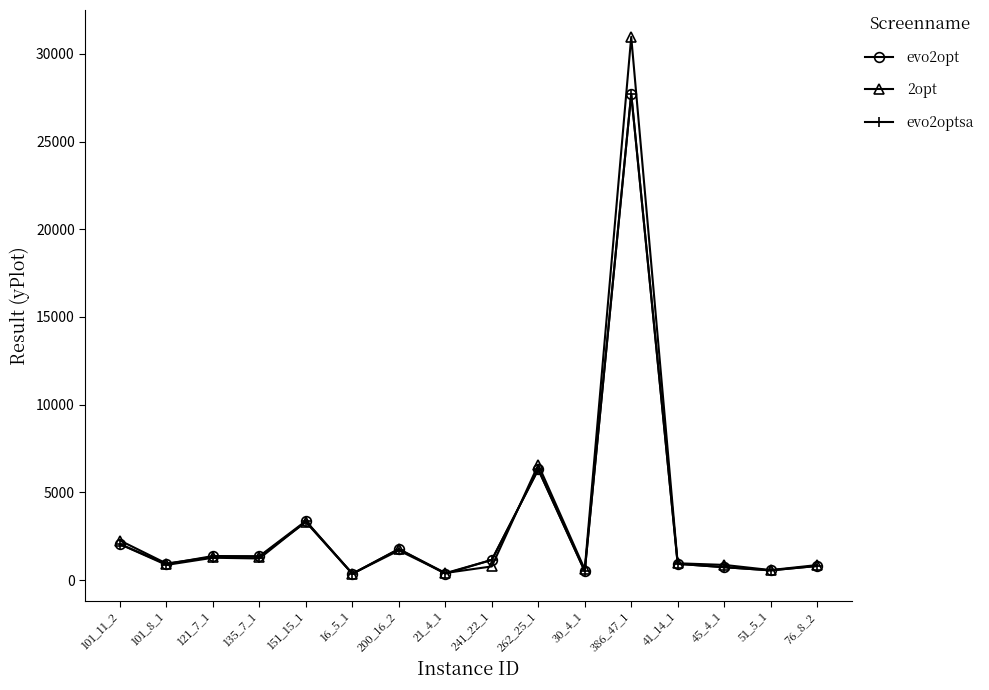

At how many categories does at least one series exceed 16099?

1